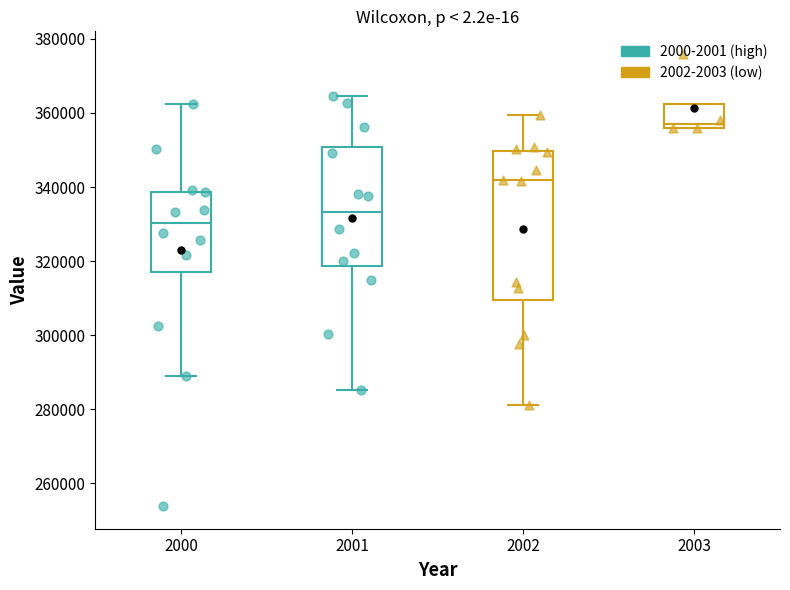

Which box is the tallest, from its lower edge to its upper edge?

2002